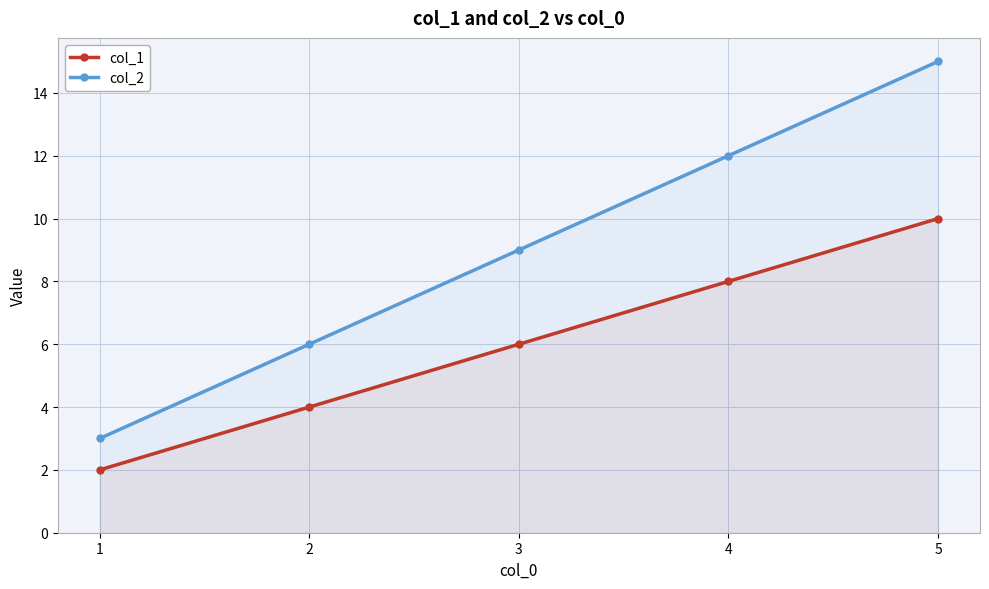

True or false: col_2 and col_1 cross at least once.

False